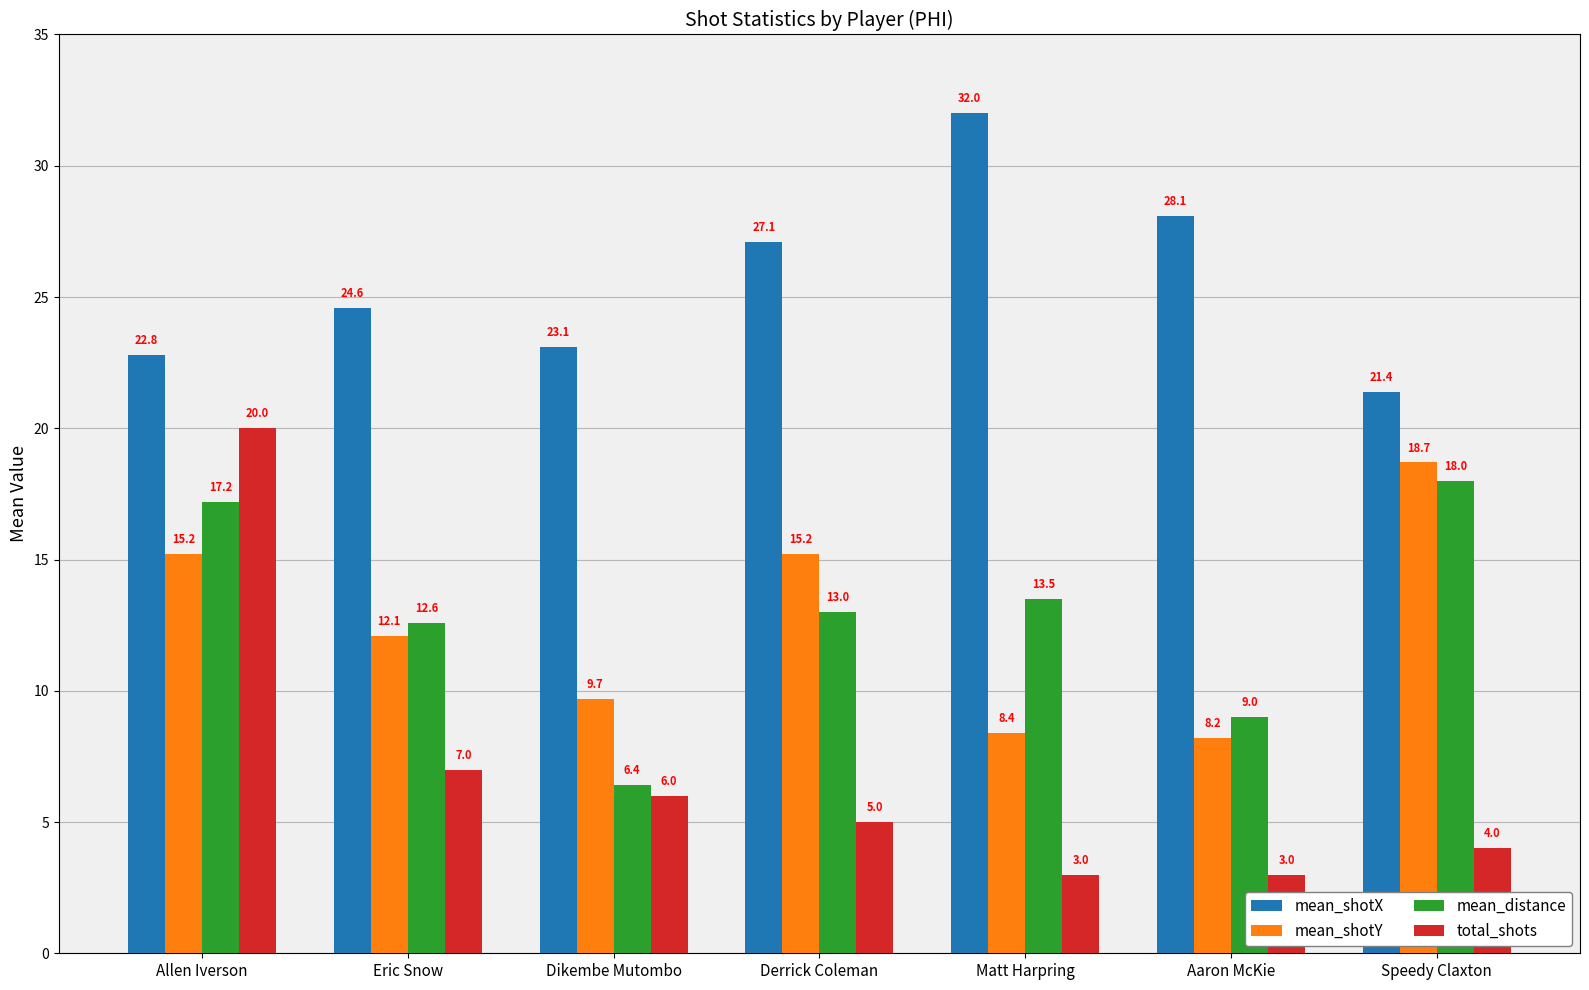

Is the value of mean_distance at Derrick Coleman greater than the value of mean_shotX at Aaron McKie?

No